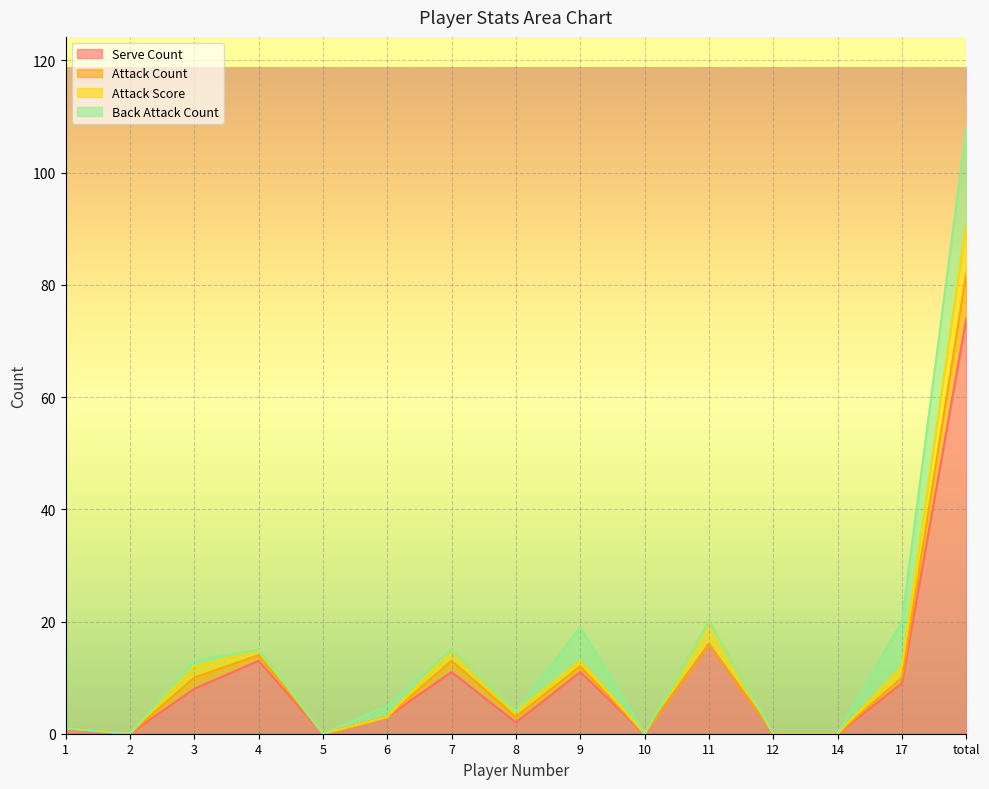

What is the value of the attack_count point at the 15th from the left?

8